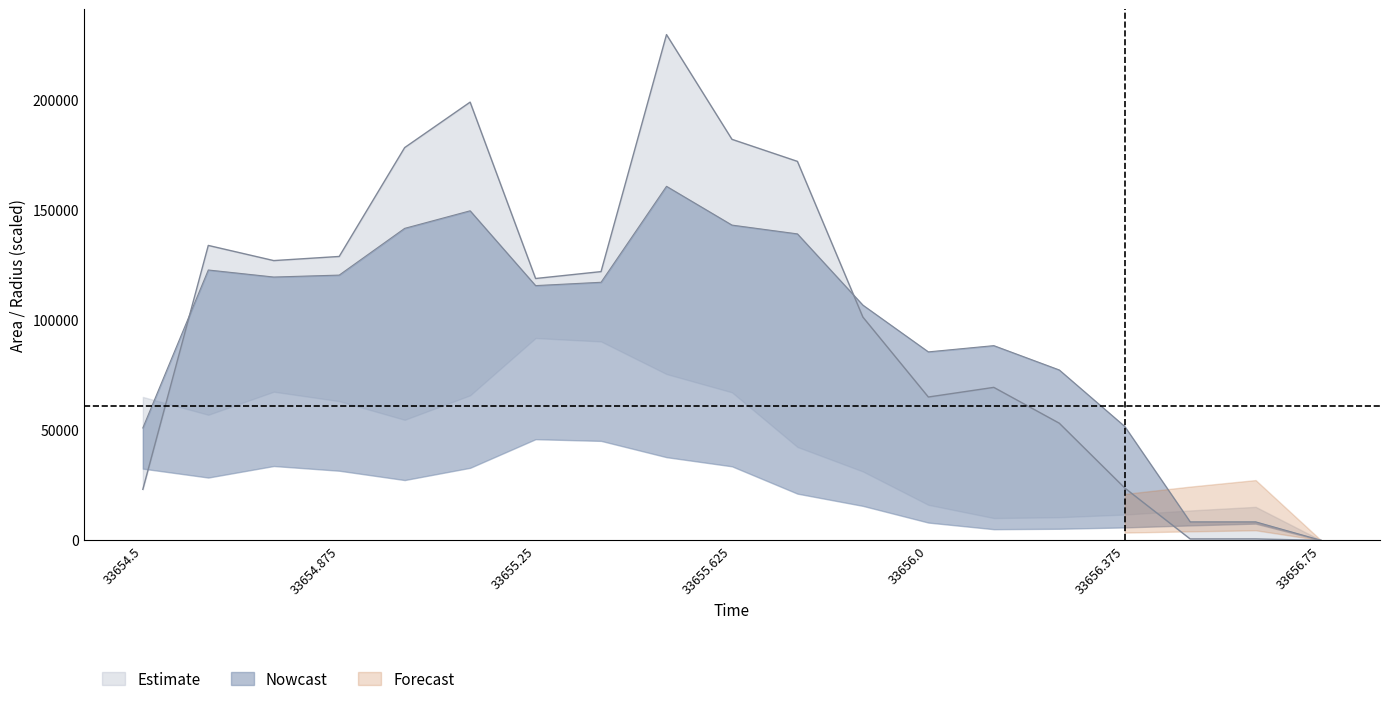

True or false: radius and area intersect in this chart.

True